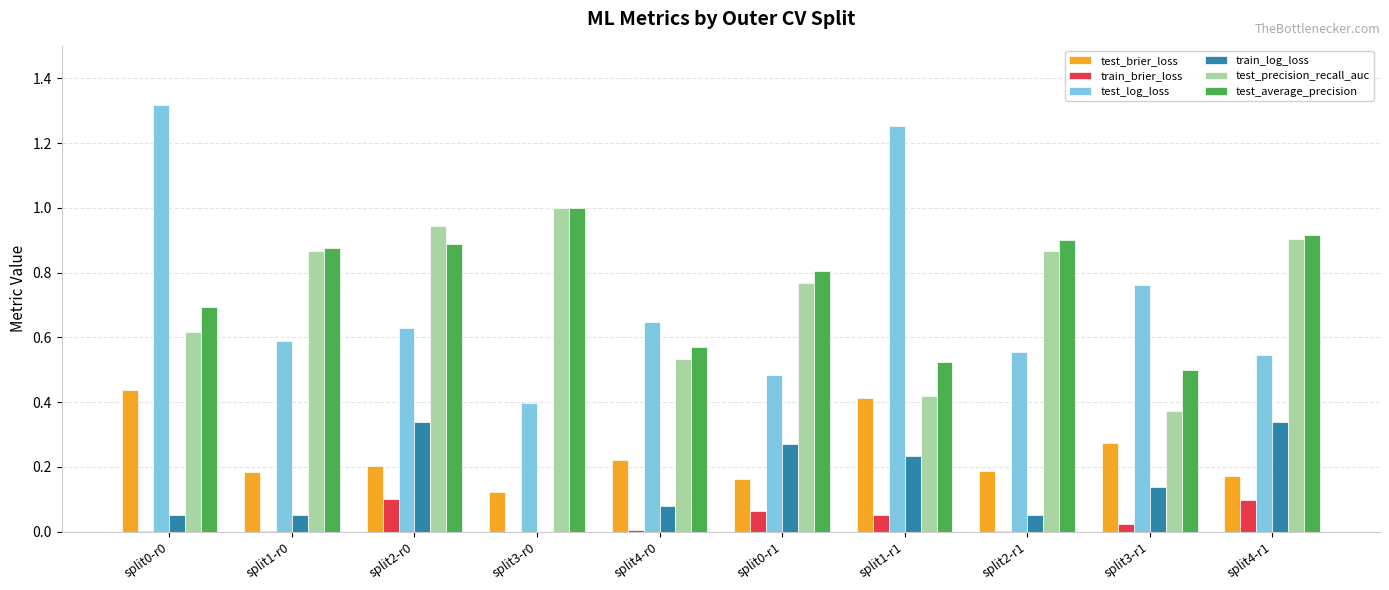

The test_brier_loss series shows 0.5 at split3-r1. True or false?

False